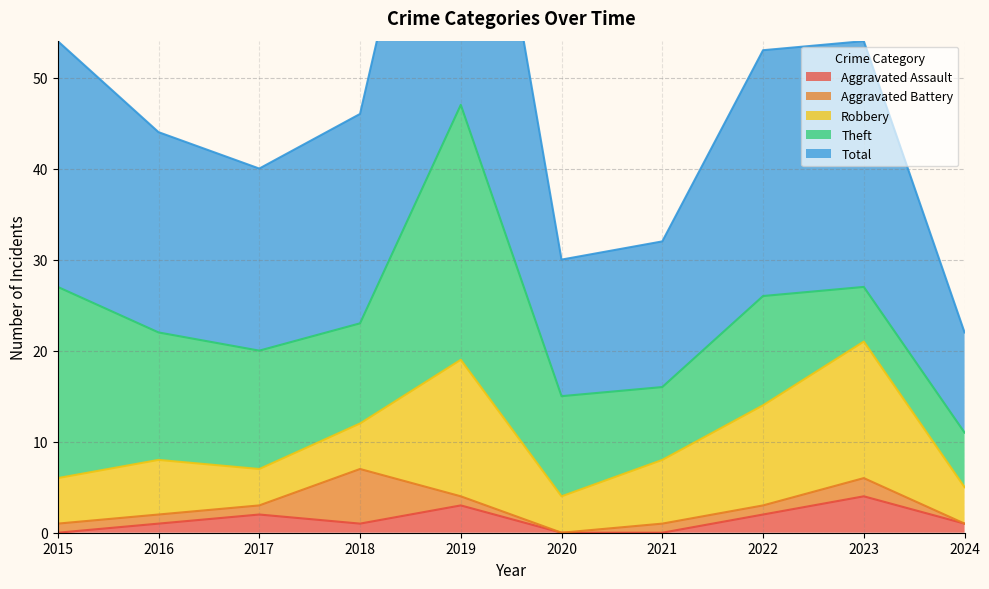

True or false: Total and Theft cross at least once.

False